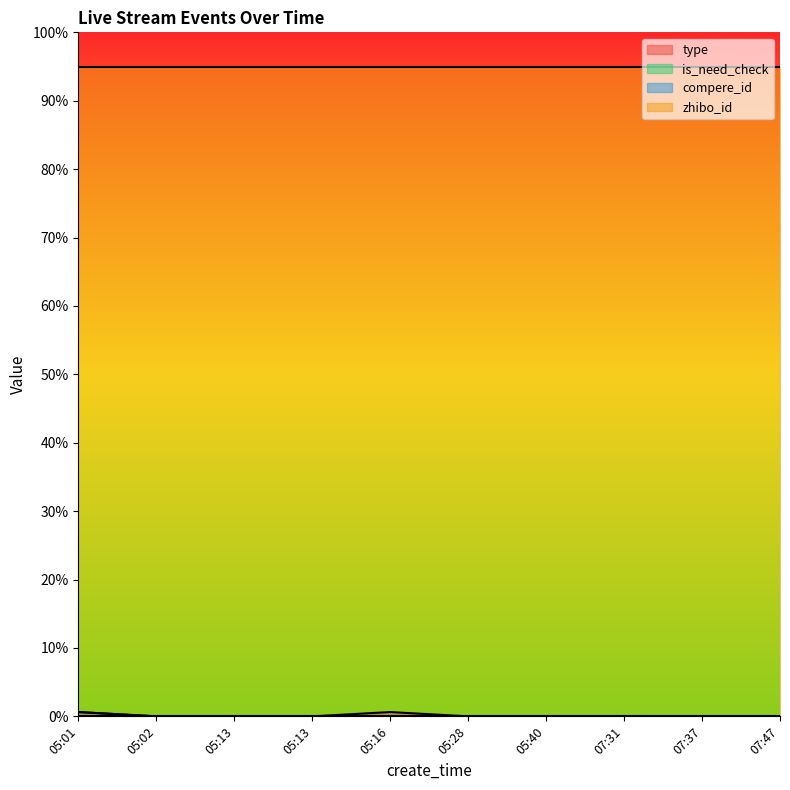

What is the label of the 10th point from the right?

05:01